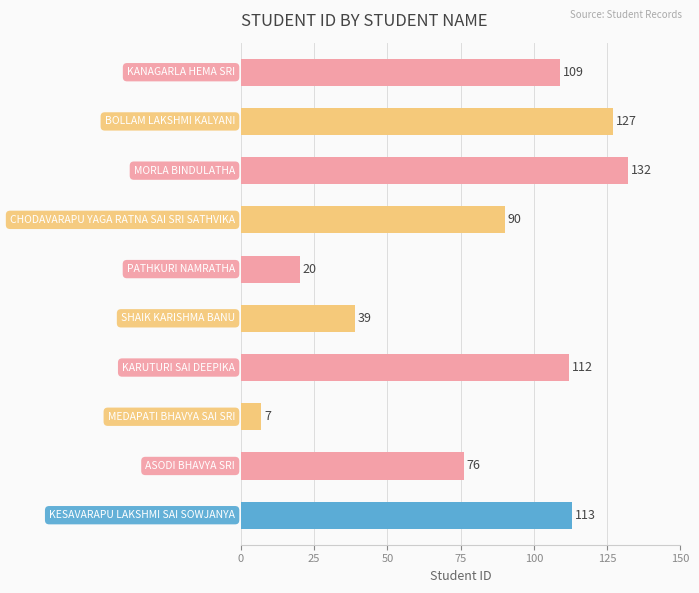

What is the greatest value displayed?

132